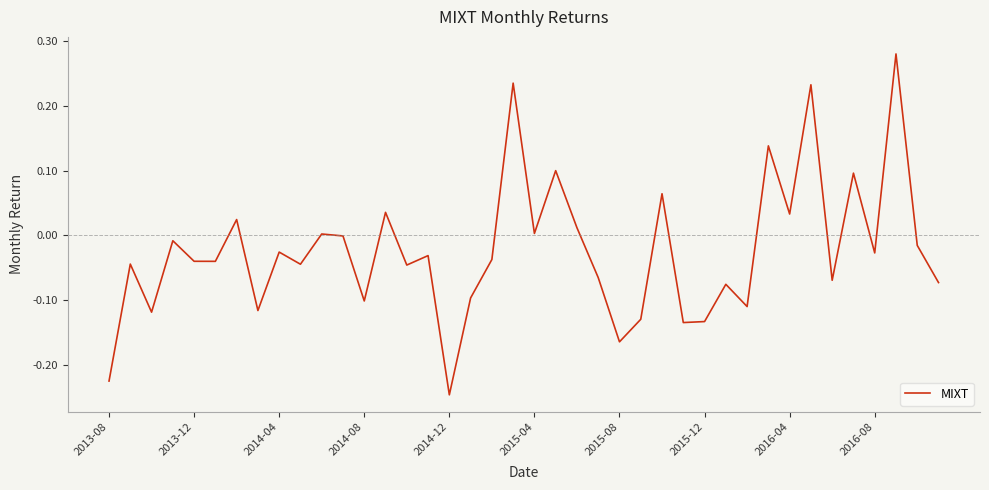

Does the chart have visible grid lines?

No